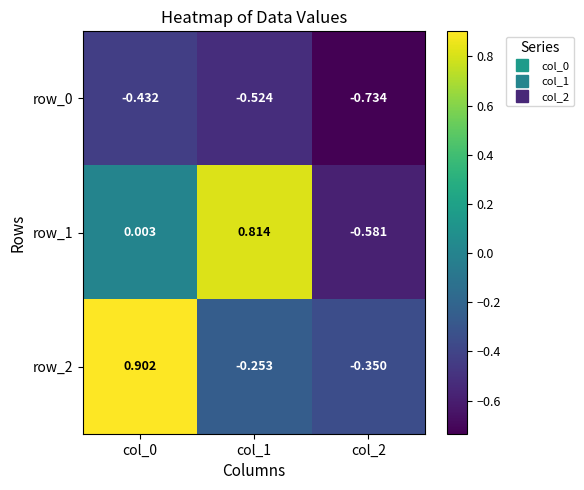

Which label corresponds to the smallest value in the chart?

col_2